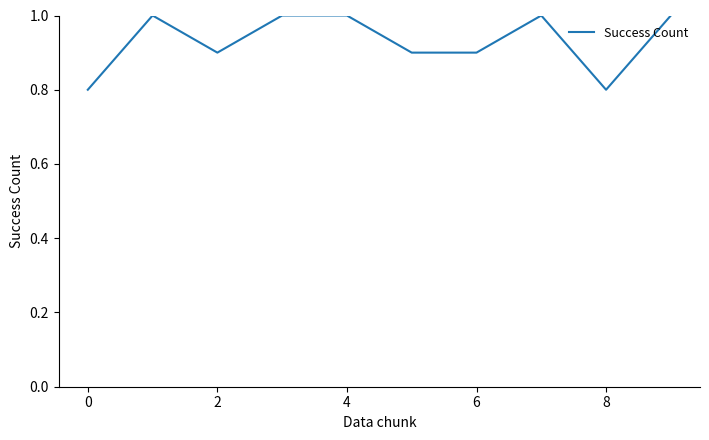

What is the minimum value shown in the chart?

0.8